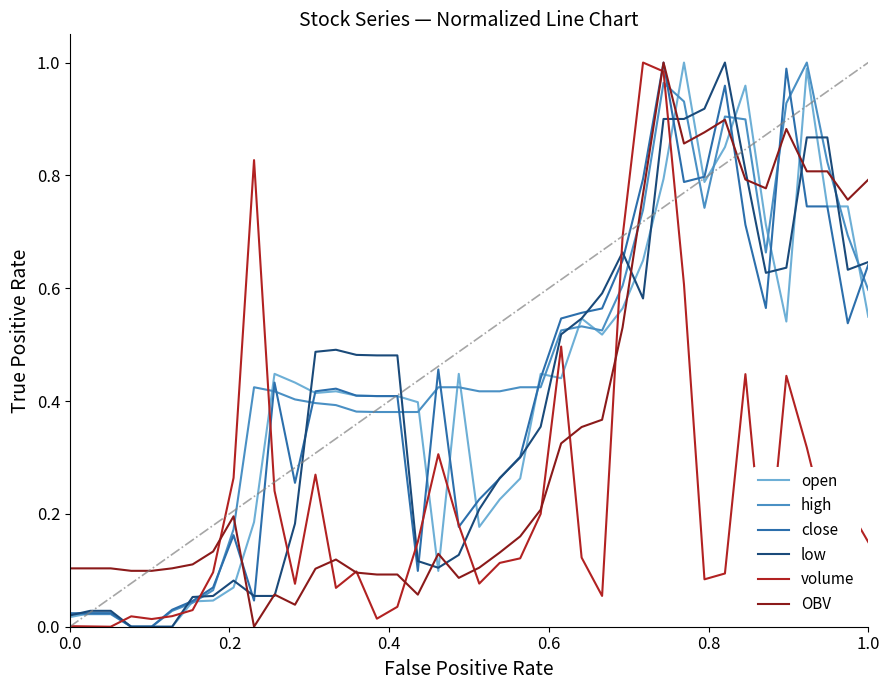

How many series are shown in this chart?

6